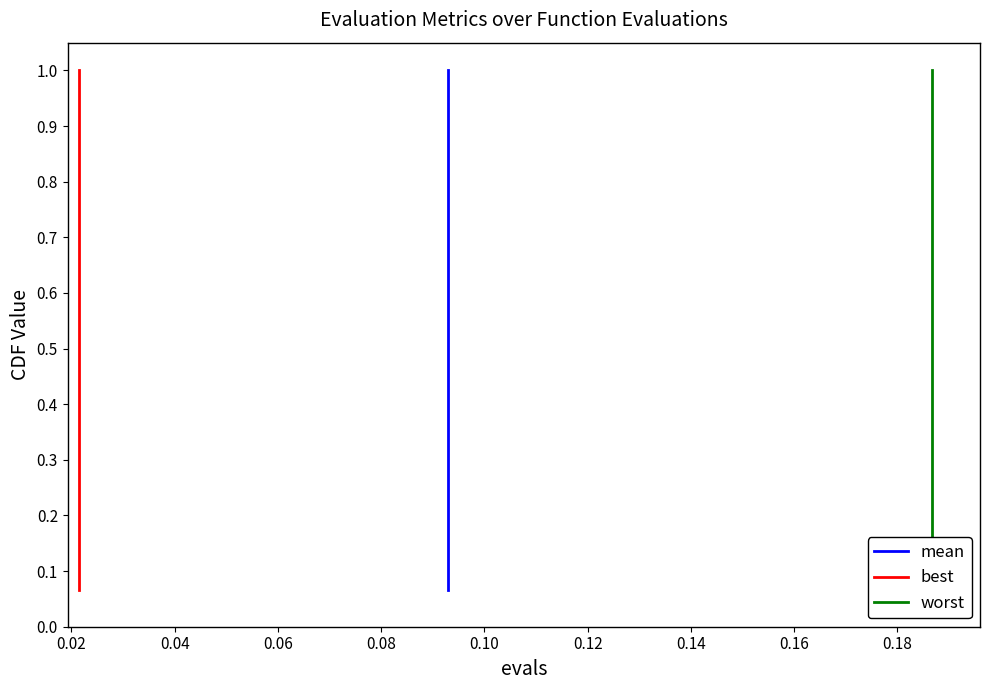

Which series has the largest range (max minus min)?

mean